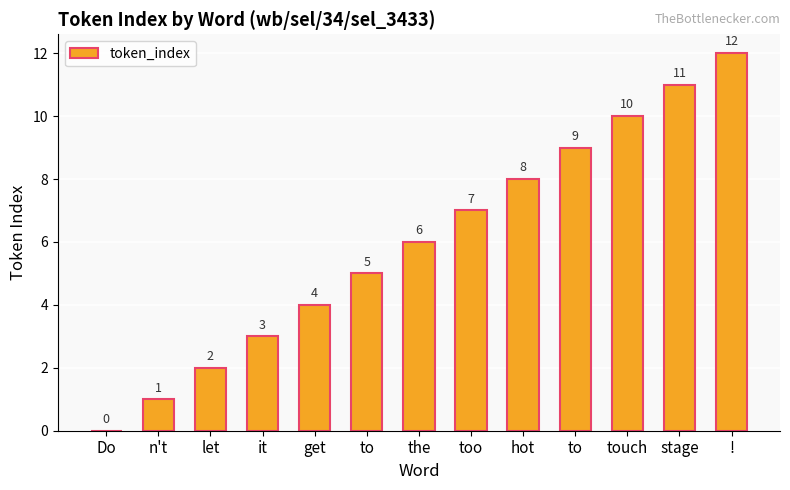

How many values are above zero?

12